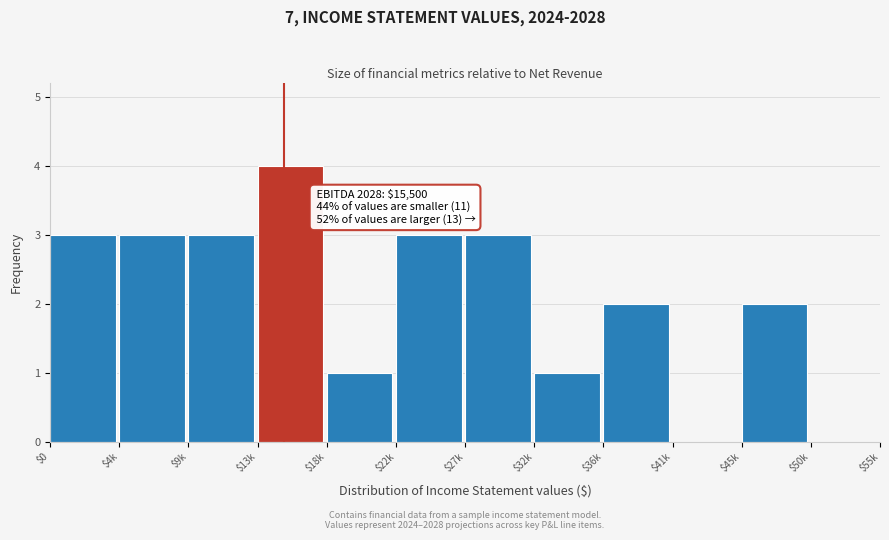

At which category does the chart reach its peak across all series?

$13k